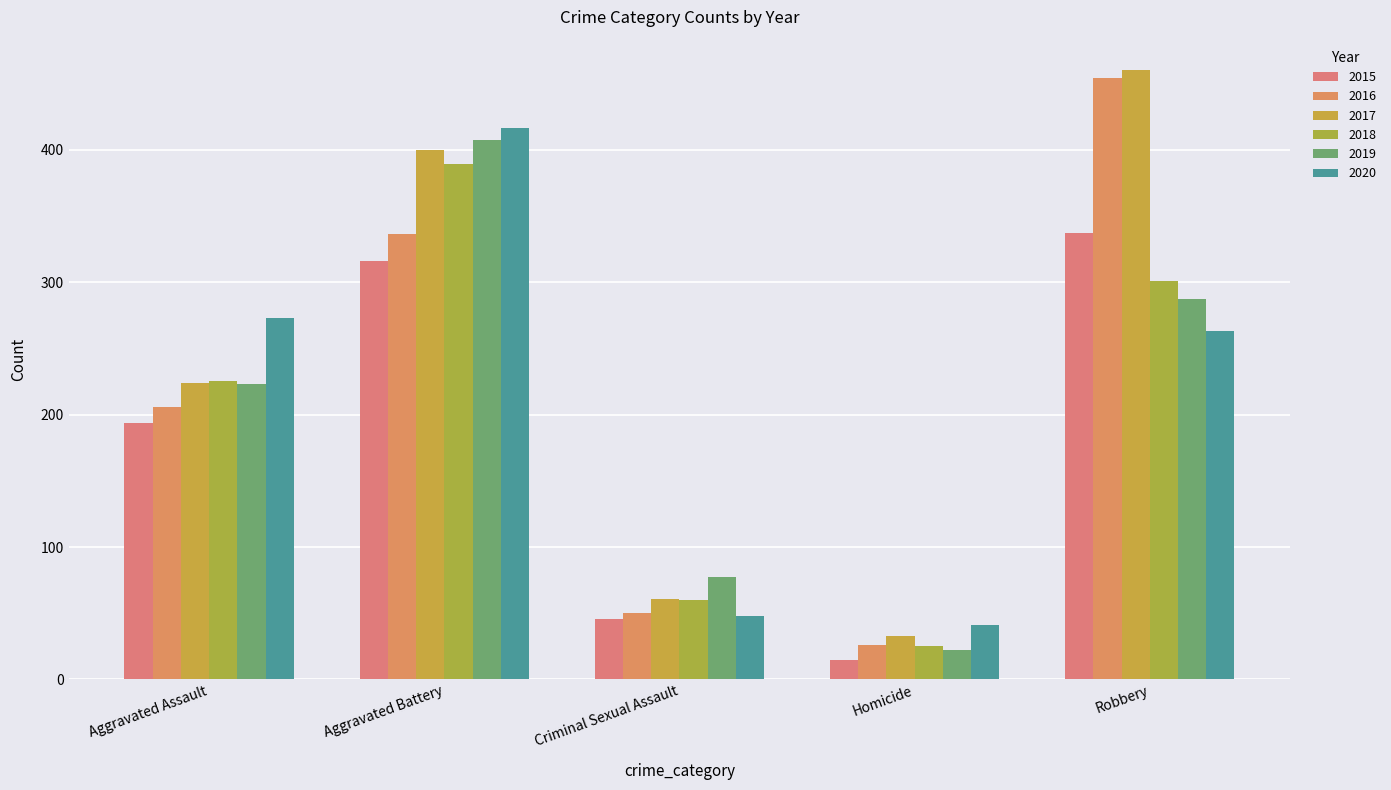

At which label is 2019 closest to 214?

Aggravated Assault